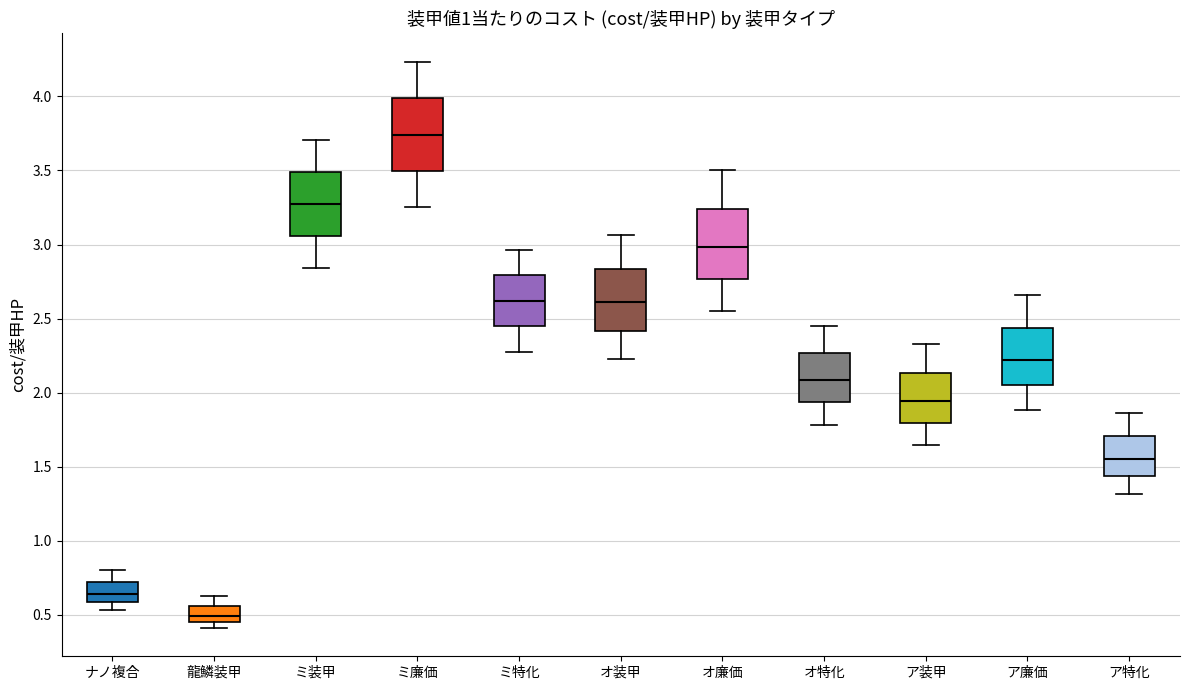

Reading left to right, transcribe this box plot: for each box, give where its median line is, the range the box spans, and where its two whiskers end, as read against the y-axis. The values are not printed on the chart, so give them approximately, as read against the axis.

ナノ複合: median 0.65, box 0.60 to 0.70, whiskers 0.55 to 0.80
龍鱗装甲: median 0.50, box 0.45 to 0.55, whiskers 0.40 to 0.65
ミ装甲: median 3.25, box 3.05 to 3.50, whiskers 2.85 to 3.70
ミ廉価: median 3.75, box 3.50 to 4.00, whiskers 3.25 to 4.25
ミ特化: median 2.60, box 2.45 to 2.80, whiskers 2.30 to 2.95
オ装甲: median 2.60, box 2.40 to 2.85, whiskers 2.25 to 3.05
オ廉価: median 3.00, box 2.75 to 3.25, whiskers 2.55 to 3.50
オ特化: median 2.10, box 1.95 to 2.25, whiskers 1.80 to 2.45
ア装甲: median 1.95, box 1.80 to 2.15, whiskers 1.65 to 2.35
ア廉価: median 2.20, box 2.05 to 2.45, whiskers 1.90 to 2.65
ア特化: median 1.55, box 1.45 to 1.70, whiskers 1.30 to 1.85